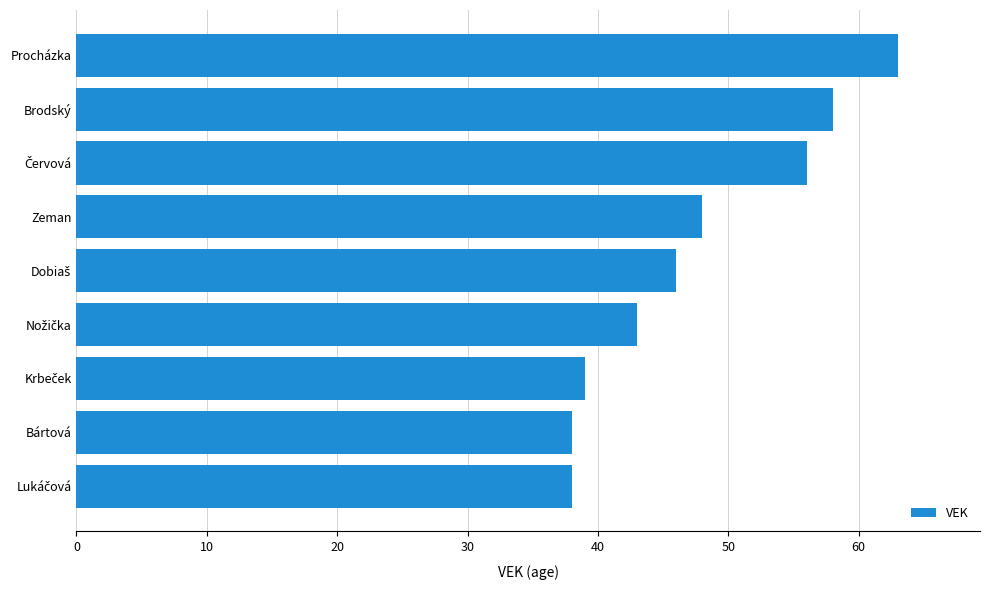

What is the average value?

48